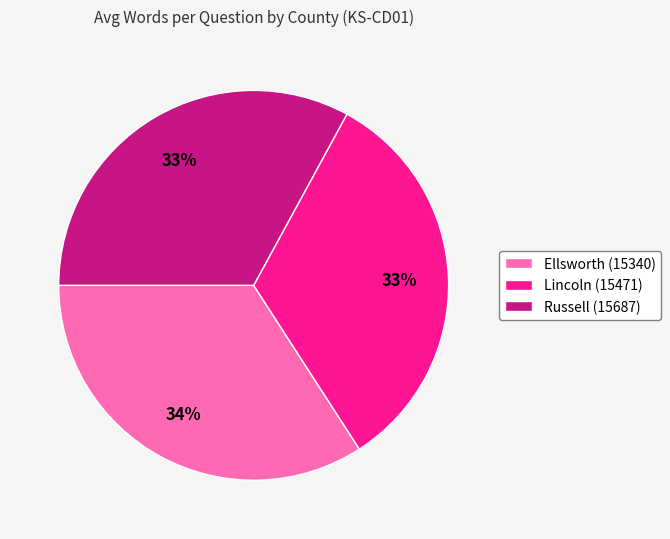

What is the largest slice in the pie chart?

Ellsworth (15340)